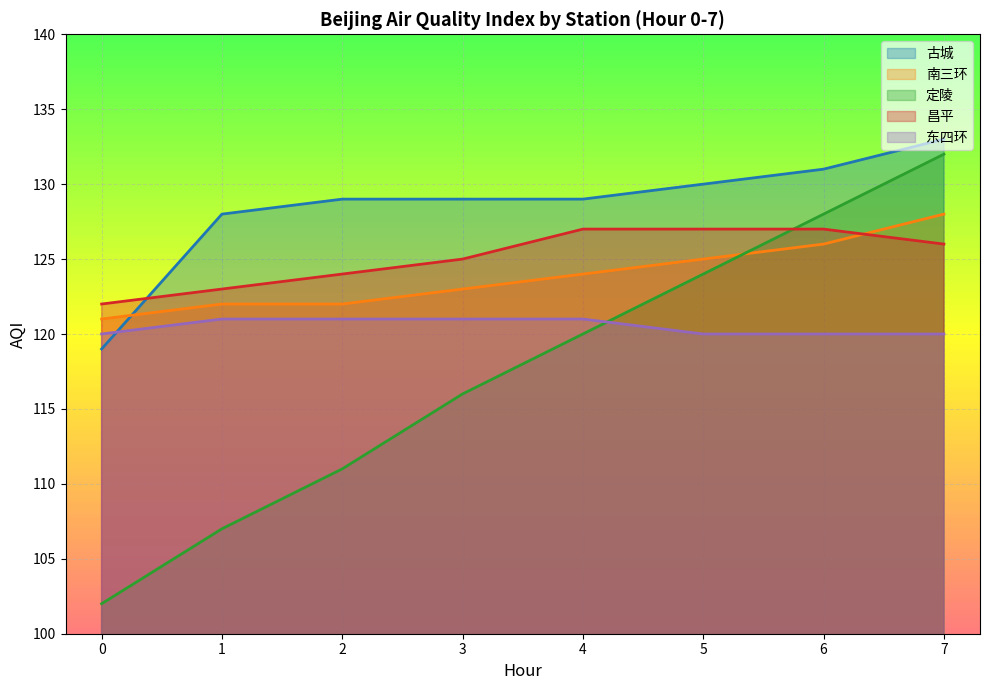

True or false: 古城 has a value of 128 at 1.

True